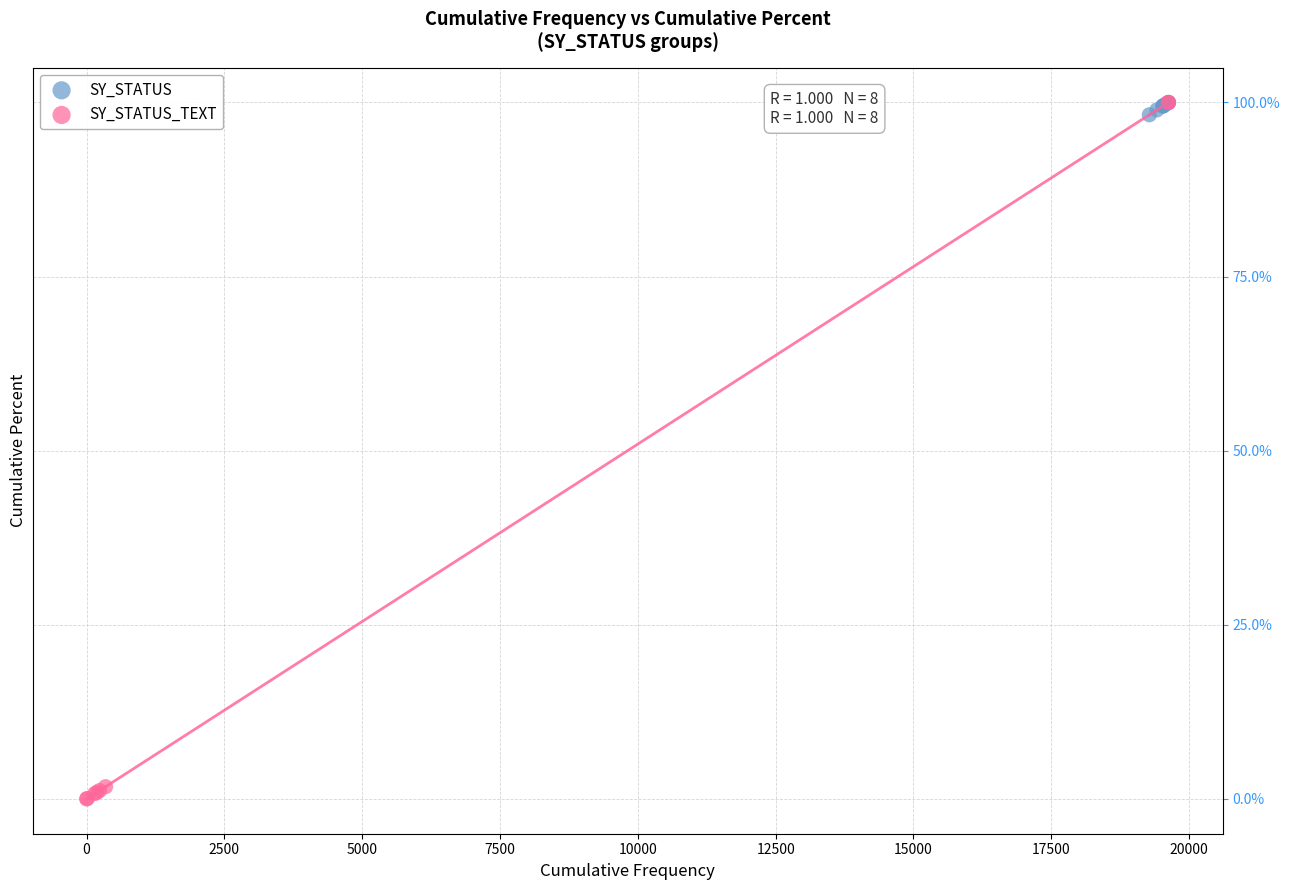

Which series contains the lowest Y value?

SY_STATUS_TEXT